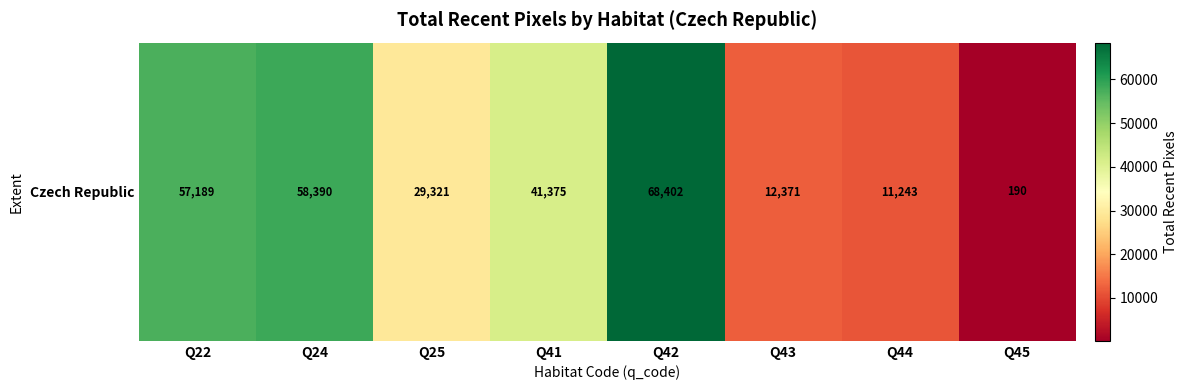

Reading left to right, transcribe all the data shown in this chart.

57189	58390	29321	41375	68402	12371	11243	190